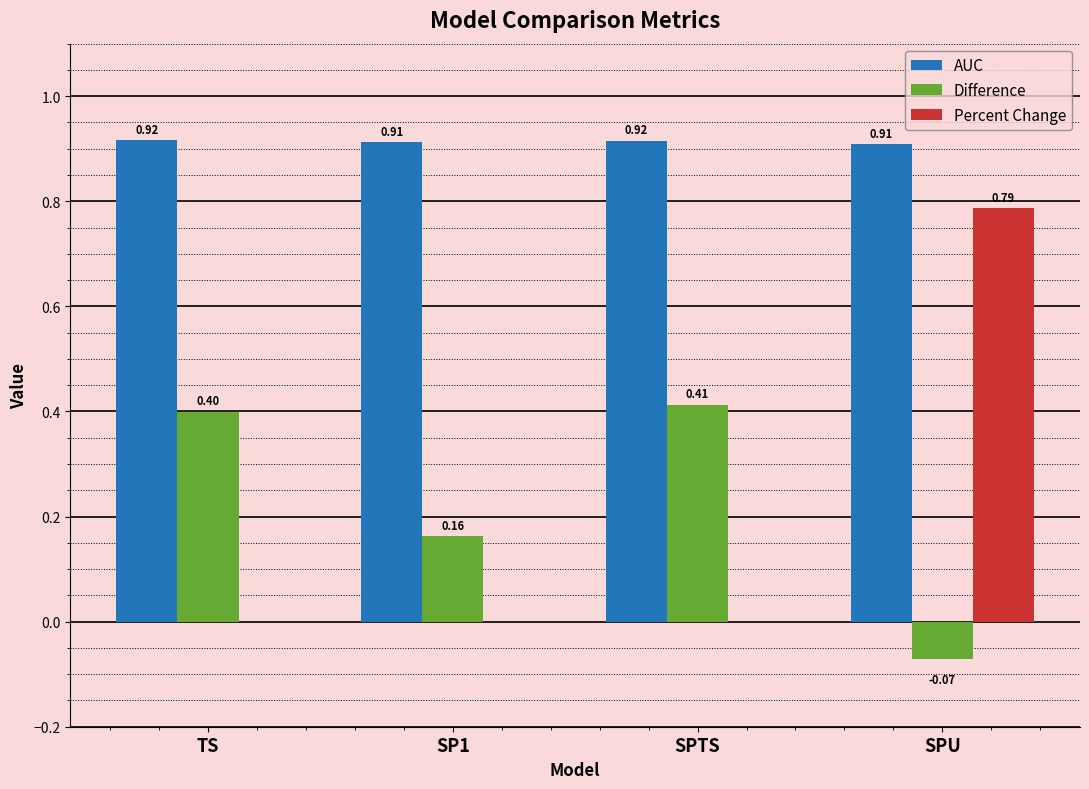

At which label does Percent Change reach its peak?

SPU